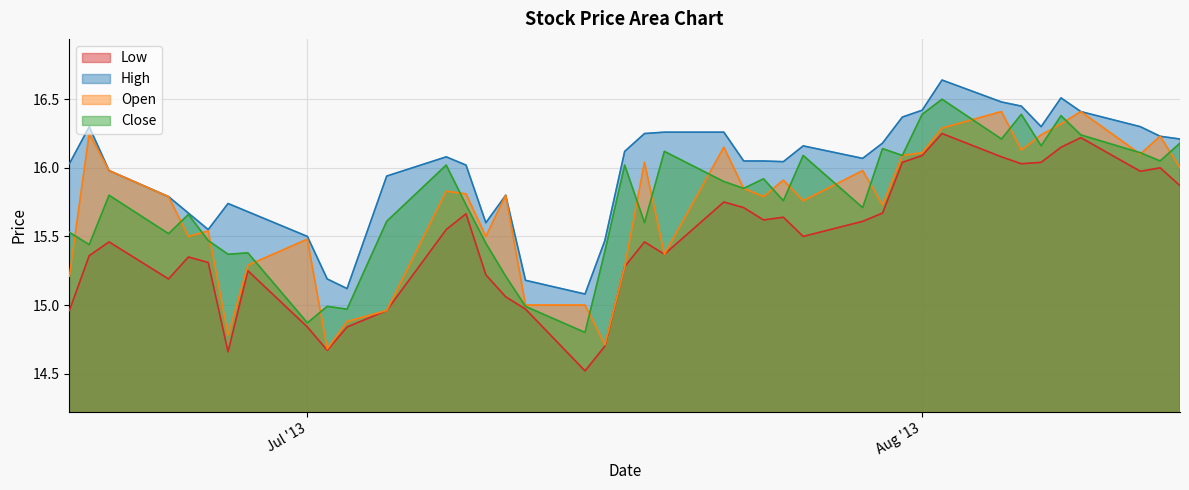

At how many categories does at least one series exceed 16?

25